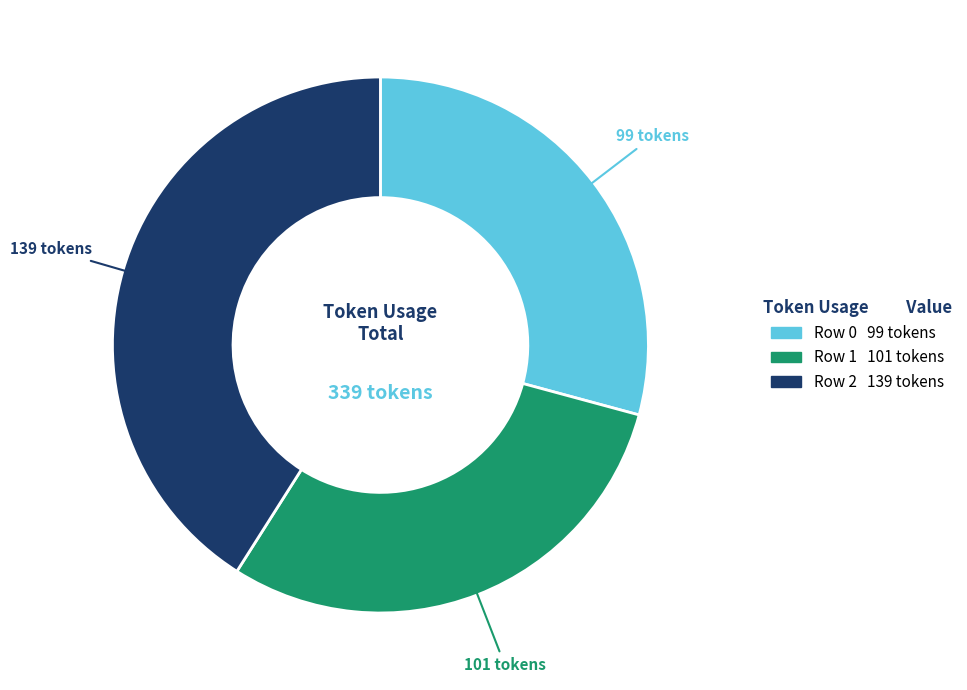

Does any single category account for the majority?

No